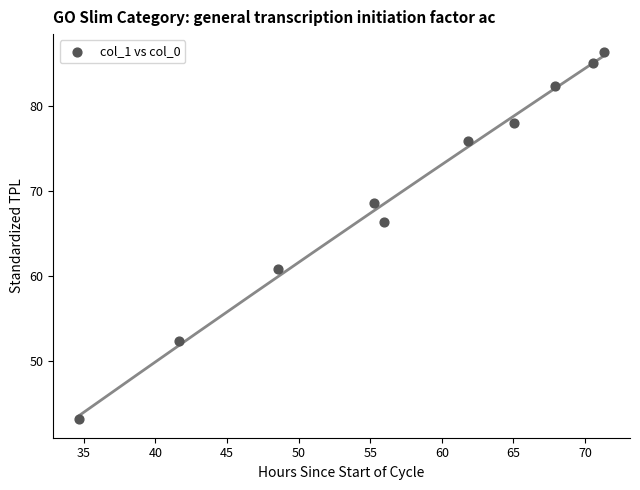

What Y value in the scatter plot is closest to 64?

66.3